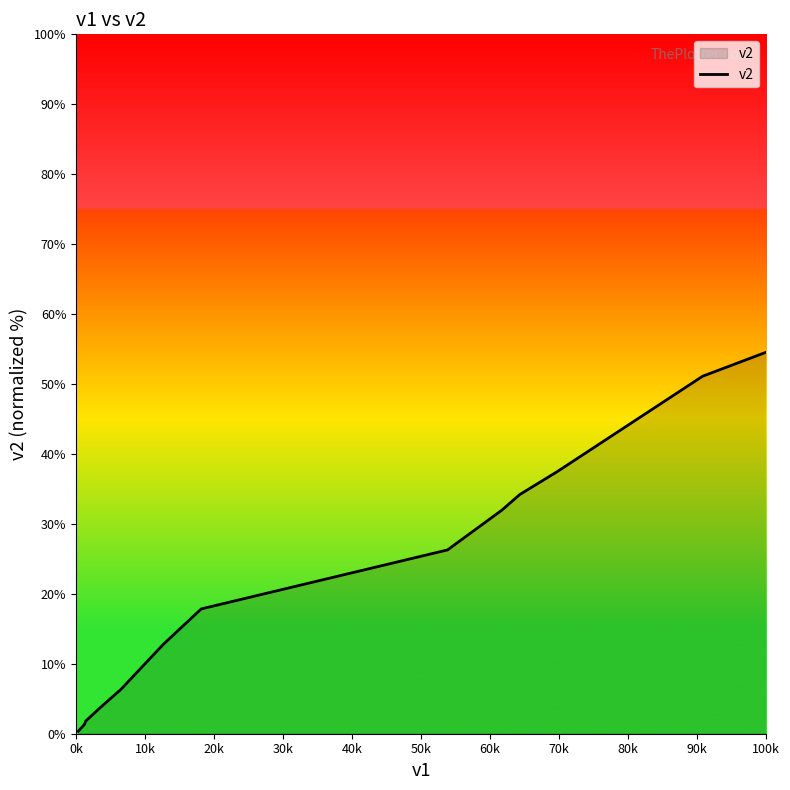

What is the difference between the maximum and minimum values?

94.6